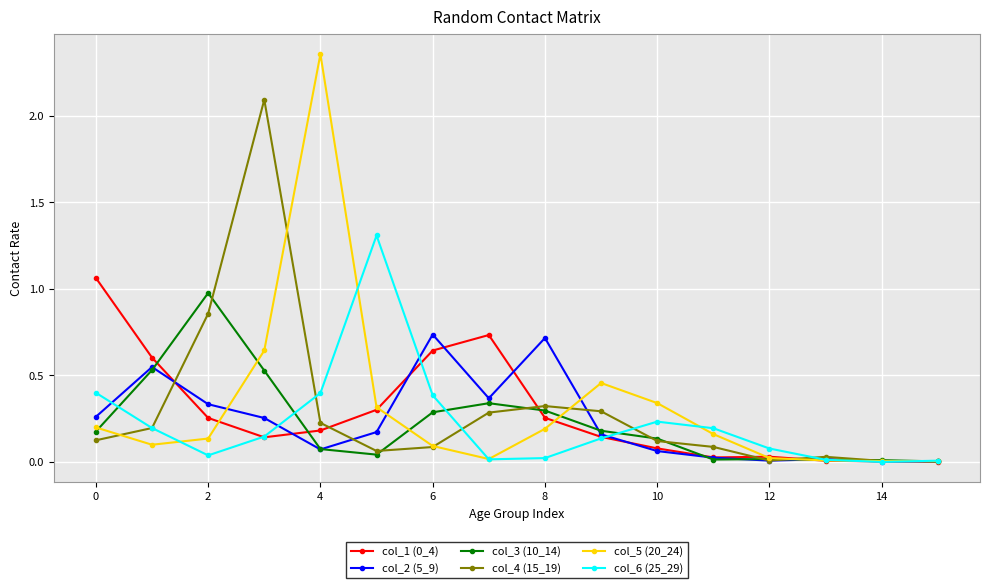

Which series has the largest range (max minus min)?

col_5 (20_24)